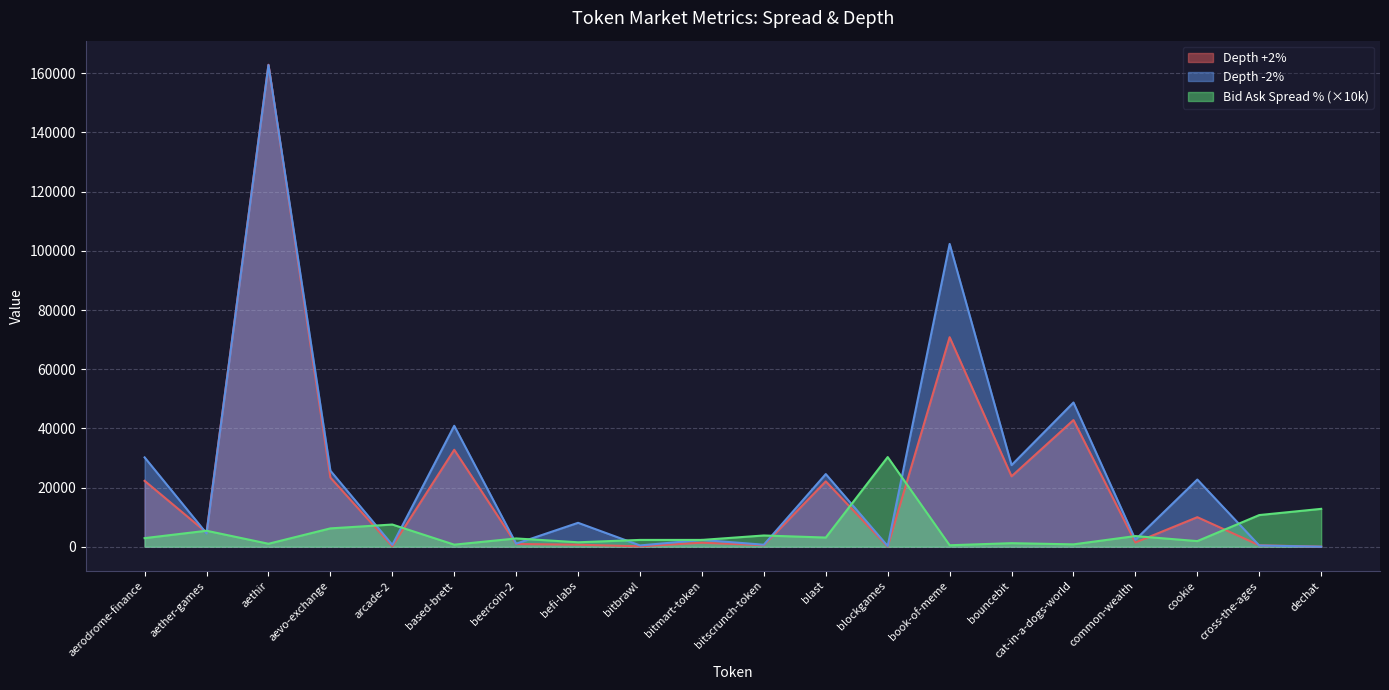

What position from the right is bouncebit?

6